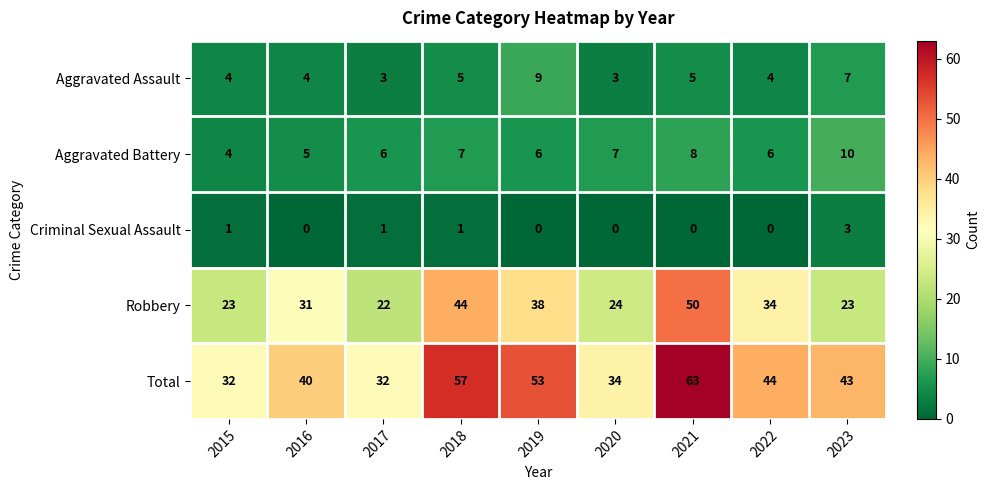

How many Criminal Sexual Assault values are between 0 and 1?

8